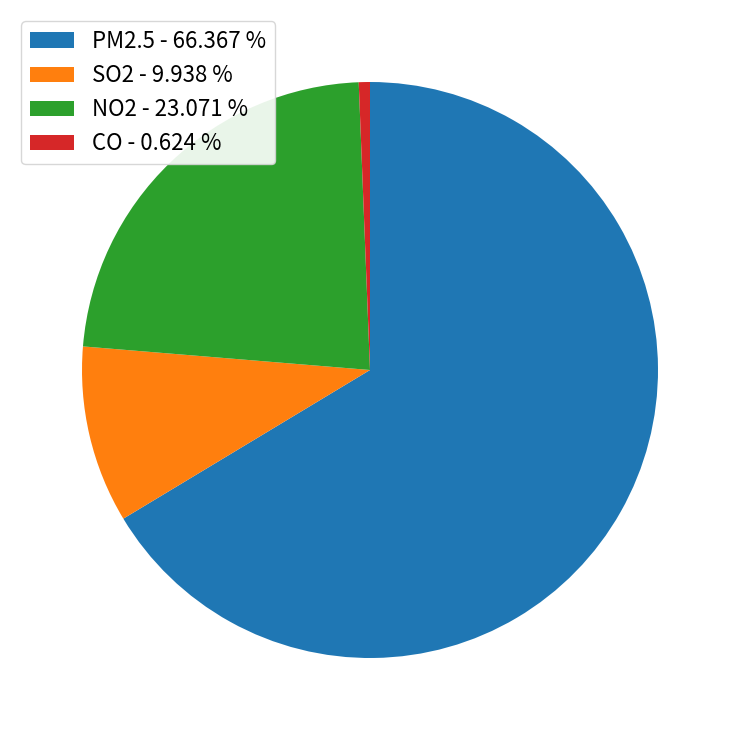

Approximately how many times larger is the value at SO2 compared to PM2.5?

0.1